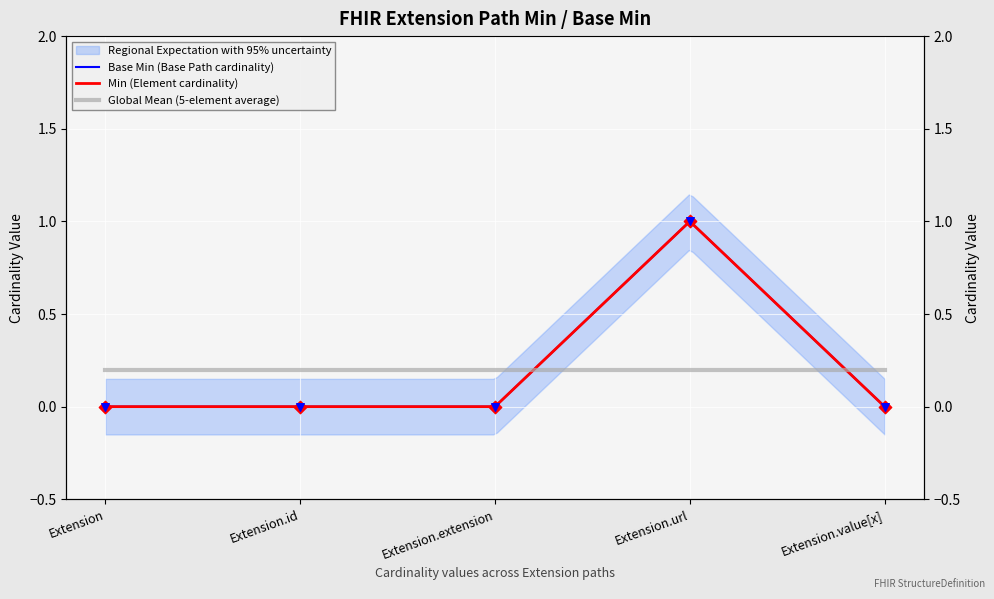

At how many categories does at least one series exceed 0?

1